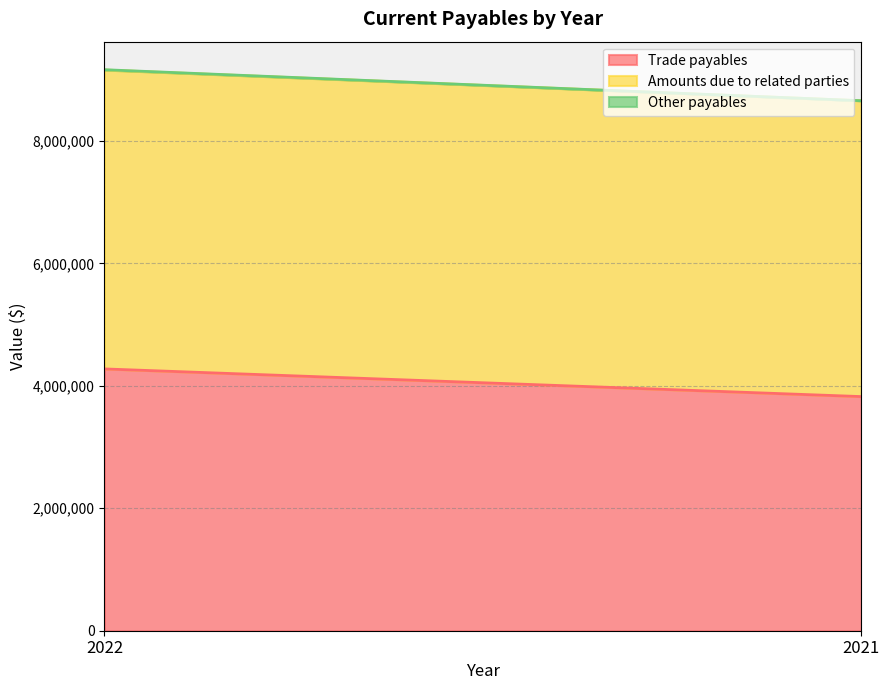

Rank the series by their maximum value, from lowest to highest.

Other payables, Trade payables, Amounts due to related parties